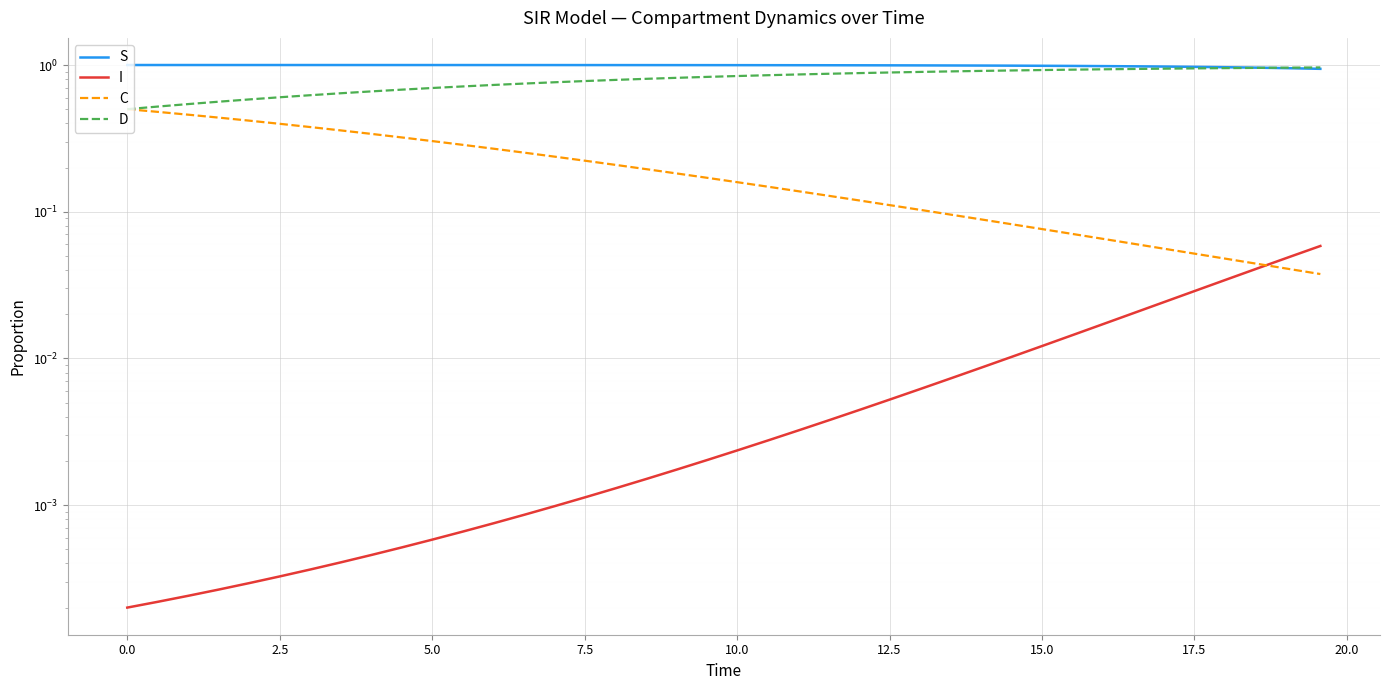

What is the spread (max minus min) of values at 13?

1.0